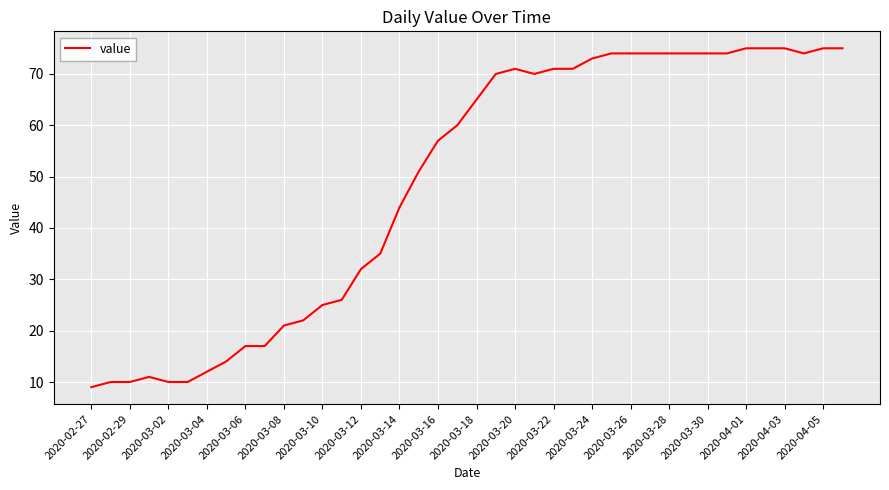

What is the minimum value shown in the chart?

9